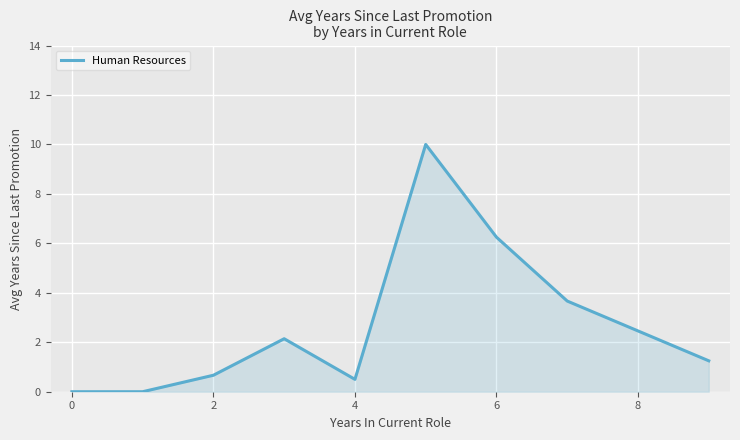

The chart shows a value of 4.0 at 6. True or false?

False